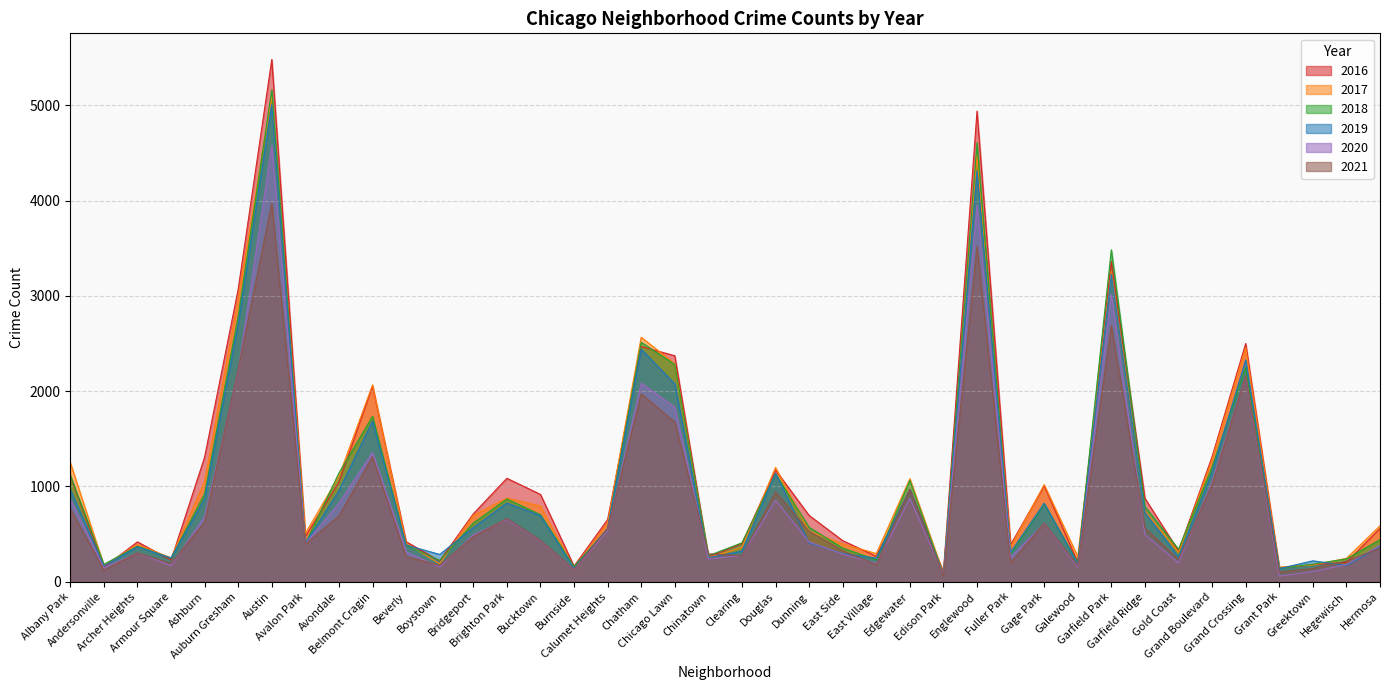

Rank the categories by 2021 value from lowest to highest.

Edison Park, Grant Park, Andersonville, Burnside, Greektown, Galewood, Boystown, East Village, Armour Square, Fuller Park, Hegewisch, Gold Coast, Beverly, Clearing, Chinatown, Archer Heights, East Side, Hermosa, Avalon Park, Bucktown, Bridgeport, Dunning, Calumet Heights, Garfield Ridge, Gage Park, Ashburn, Brighton Park, Avondale, Albany Park, Douglas, Edgewater, Grand Boulevard, Belmont Cragin, Chicago Lawn, Chatham, Grand Crossing, Auburn Gresham, Garfield Park, Englewood, Austin